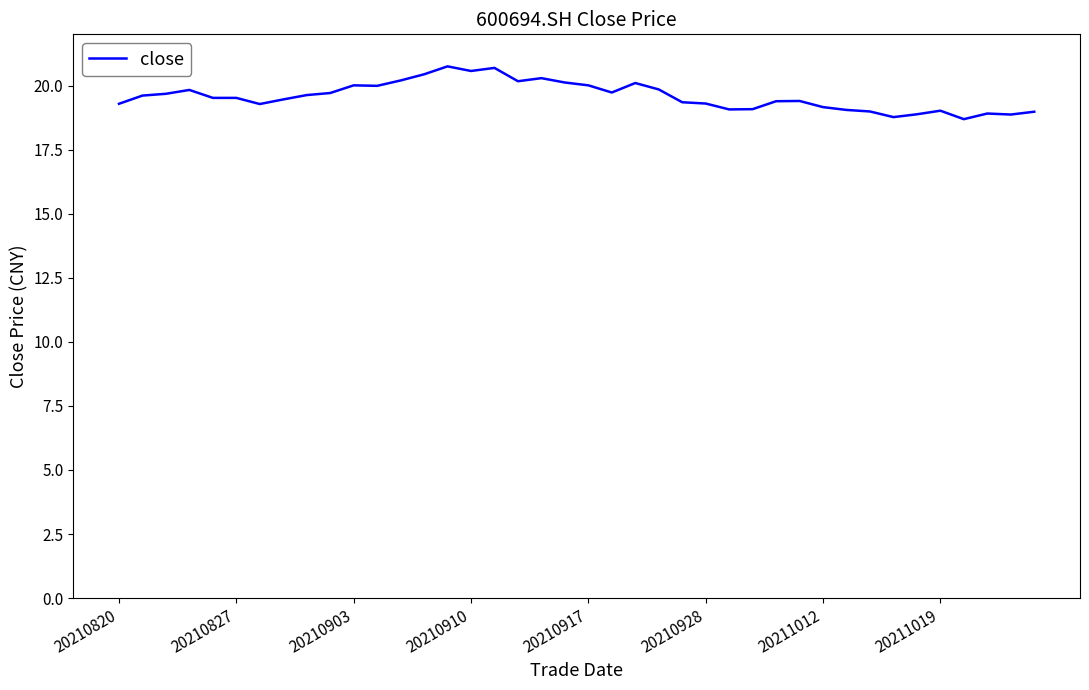

Does the chart display data point markers on the line(s)?

No